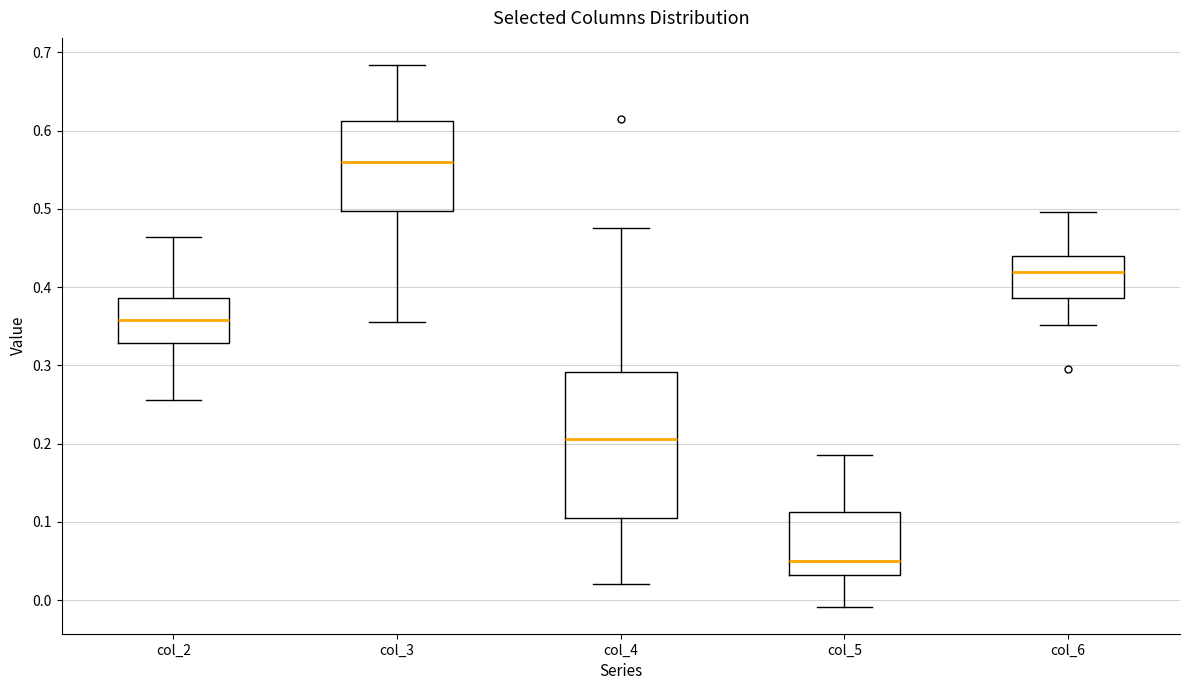

Which box has the highest median line?

col_3